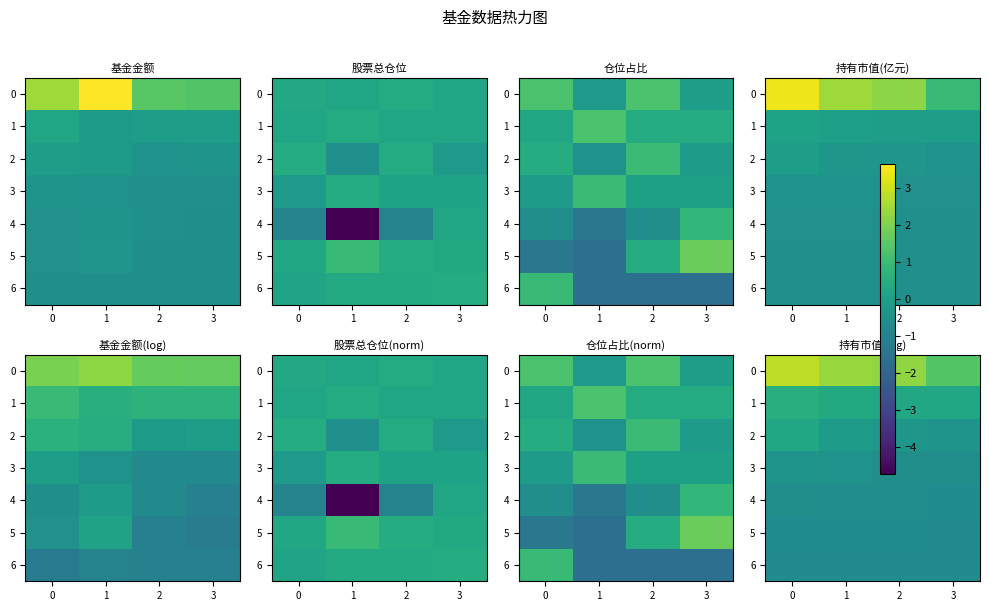

The 5 series shows -0.7 at 2. True or false?

True